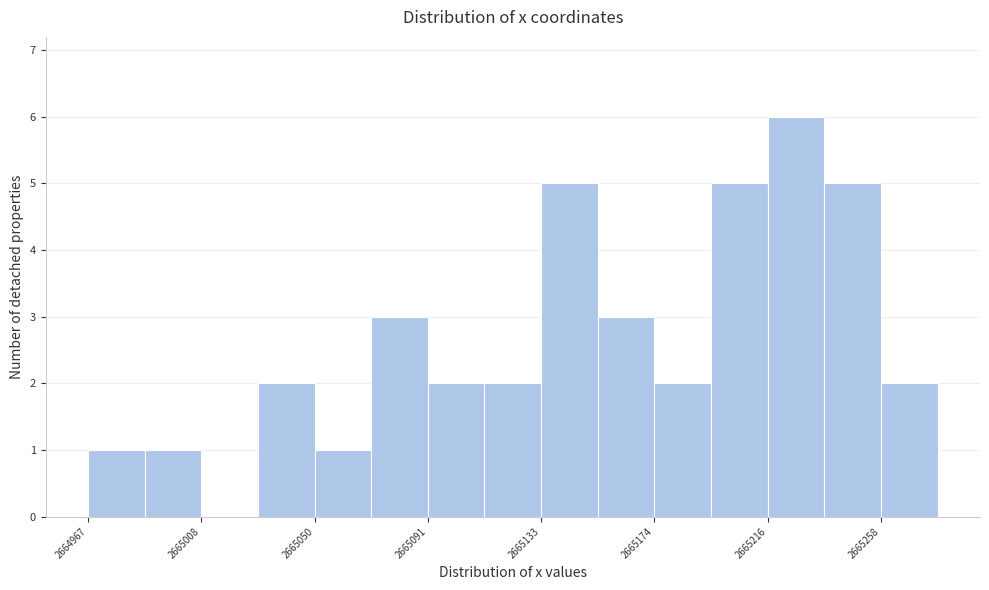

Reading left to right, transcribe this chart: for each bar, give the range it covers on the x-axis and its height. Neither the bar edges nor the heights are printed on the chart, so give them approximately, as read against the axes.

2664965 to 2664990: 1
2664990 to 2665010: 1
2665010 to 2665030: 0
2665030 to 2665050: 2
2665050 to 2665070: 1
2665070 to 2665090: 3
2665090 to 2665115: 2
2665115 to 2665135: 2
2665135 to 2665155: 5
2665155 to 2665175: 3
2665175 to 2665195: 2
2665195 to 2665215: 5
2665215 to 2665235: 6
2665235 to 2665260: 5
2665260 to 2665280: 2